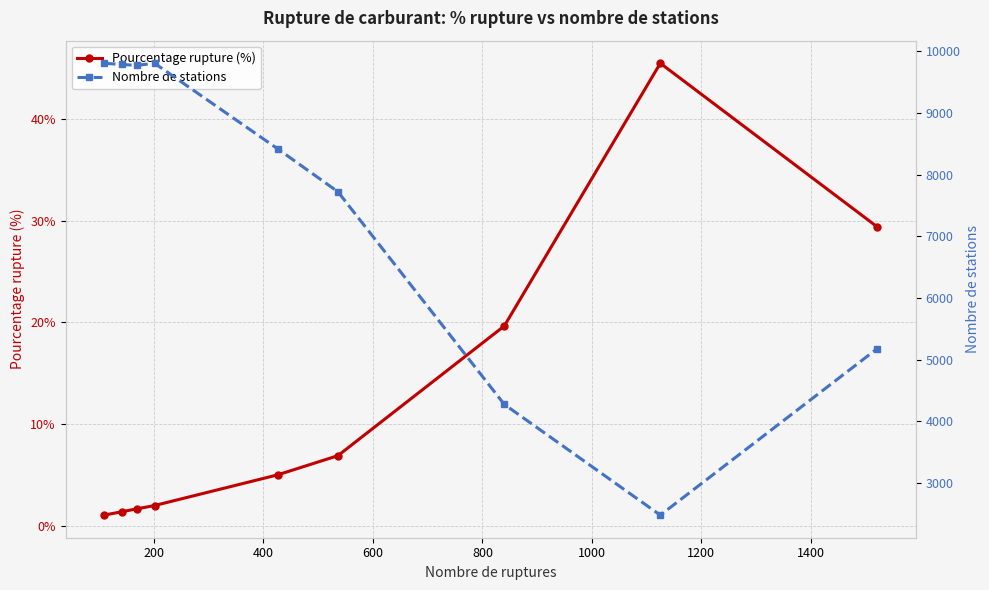

True or false: Pourcentage rupture (%) and Nombre de stations cross at least once.

False